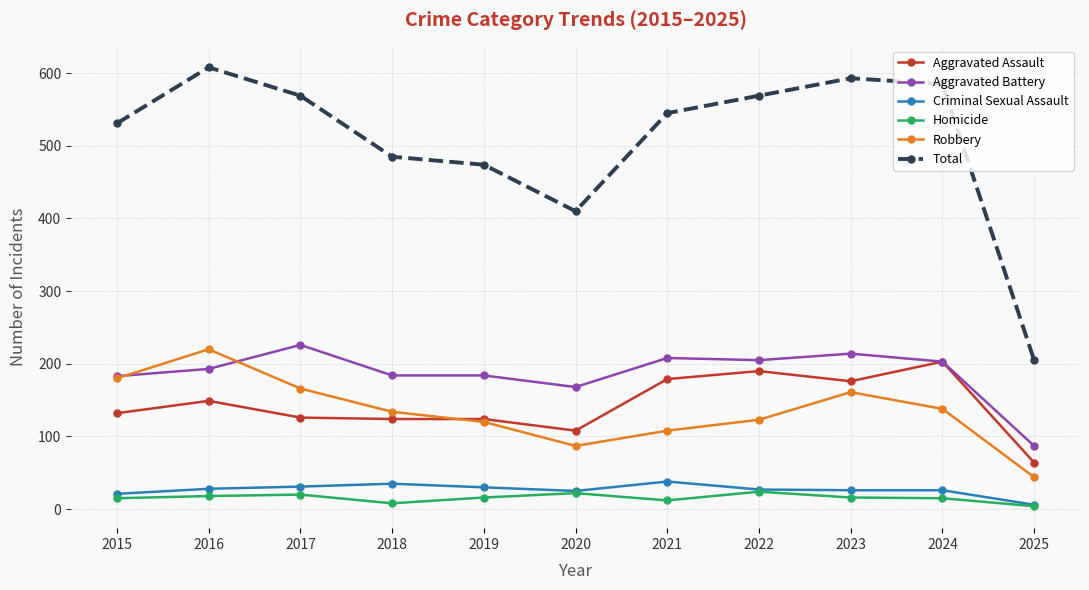

True or false: Criminal Sexual Assault has more than 0 interior local peaks.

True